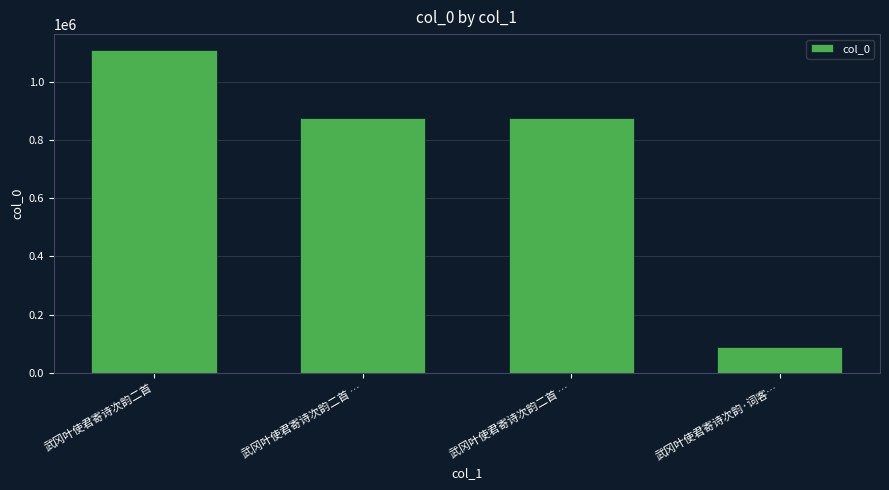

At which label does the data first exceed 876996?

武冈叶使君寄诗次韵二首